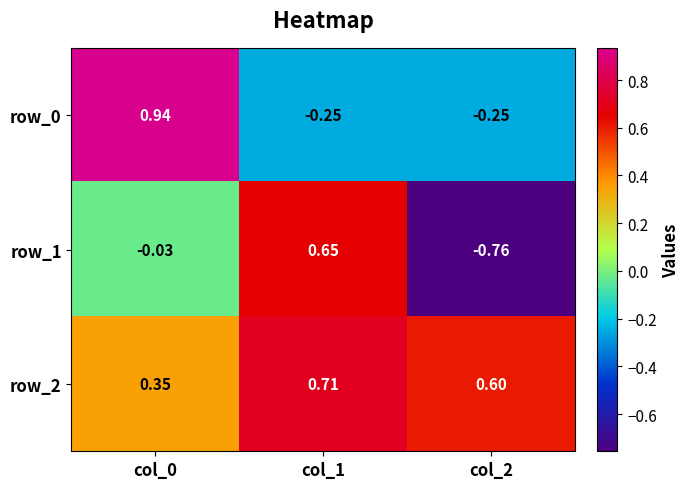

What is the approximate value of row_2 at col_2?

0.6